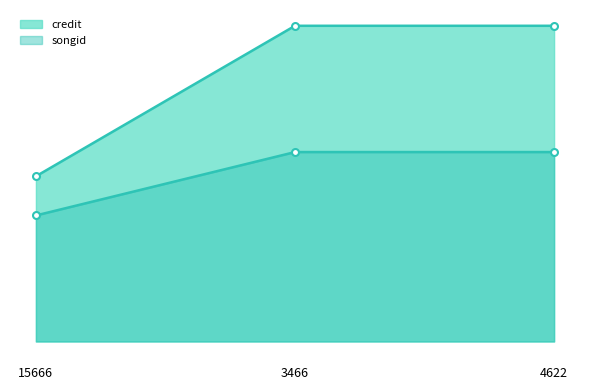

Rank the series at 15666 from highest to lowest value.

credit, songid